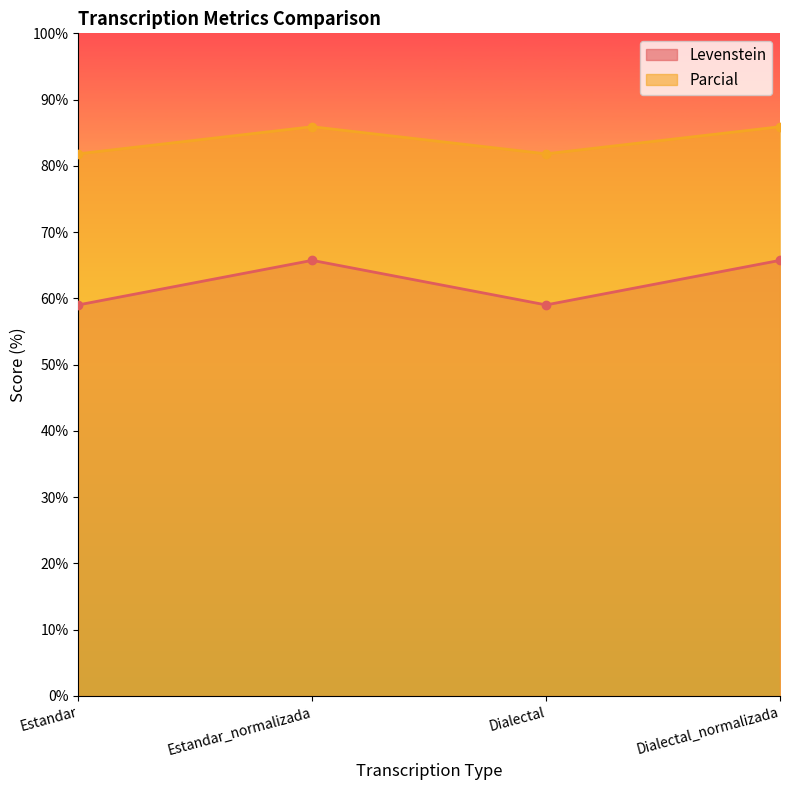

What is the highest value of the Levenstein series?

65.7